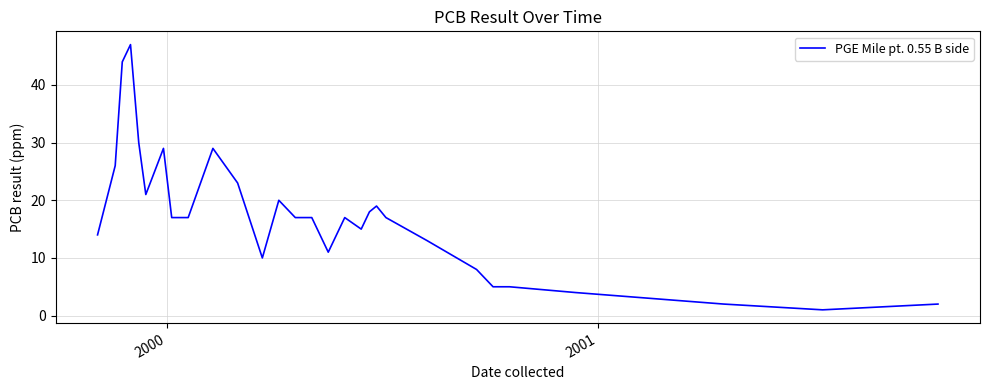

What is the greatest value displayed?

47